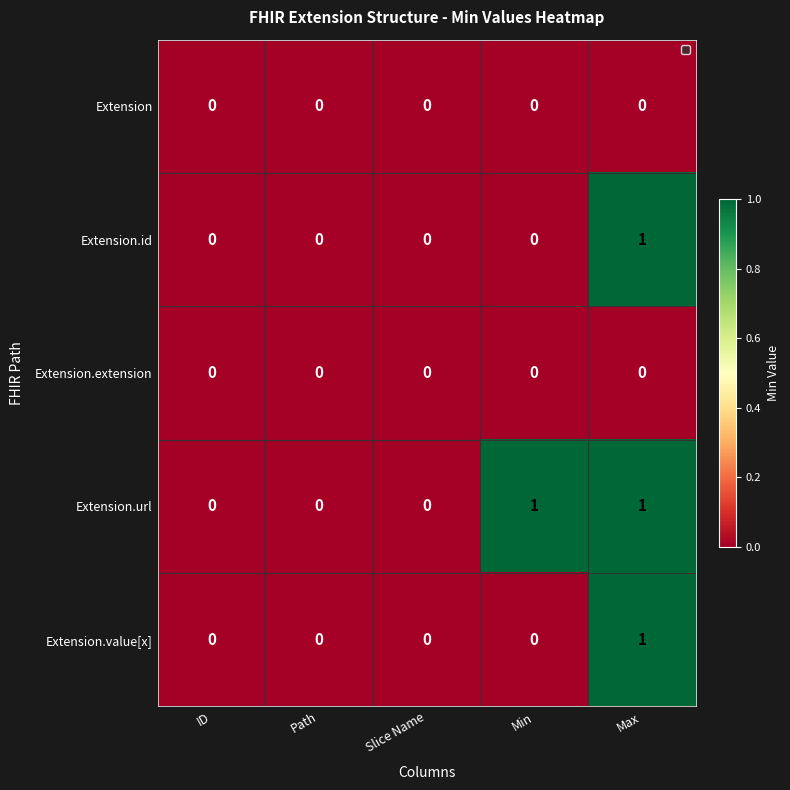

How many data points in Extension.url are above 0?

2